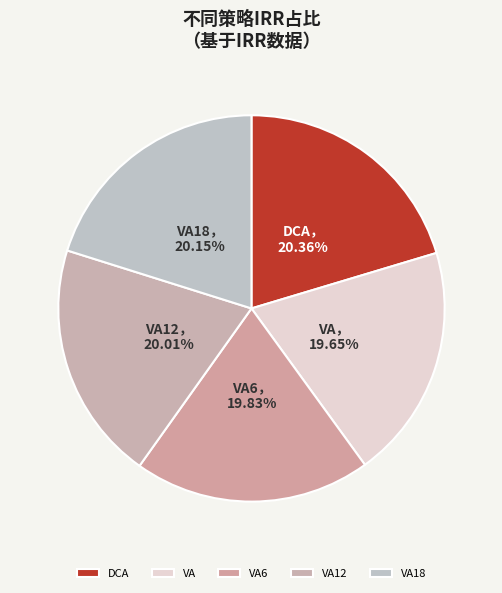

Which category has the biggest portion of the pie?

DCA